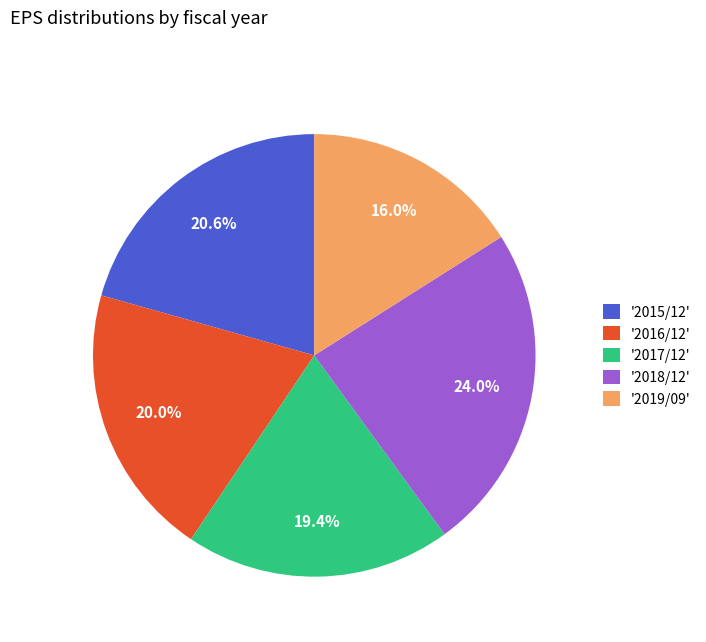

Which category has the biggest portion of the pie?

'2018/12'